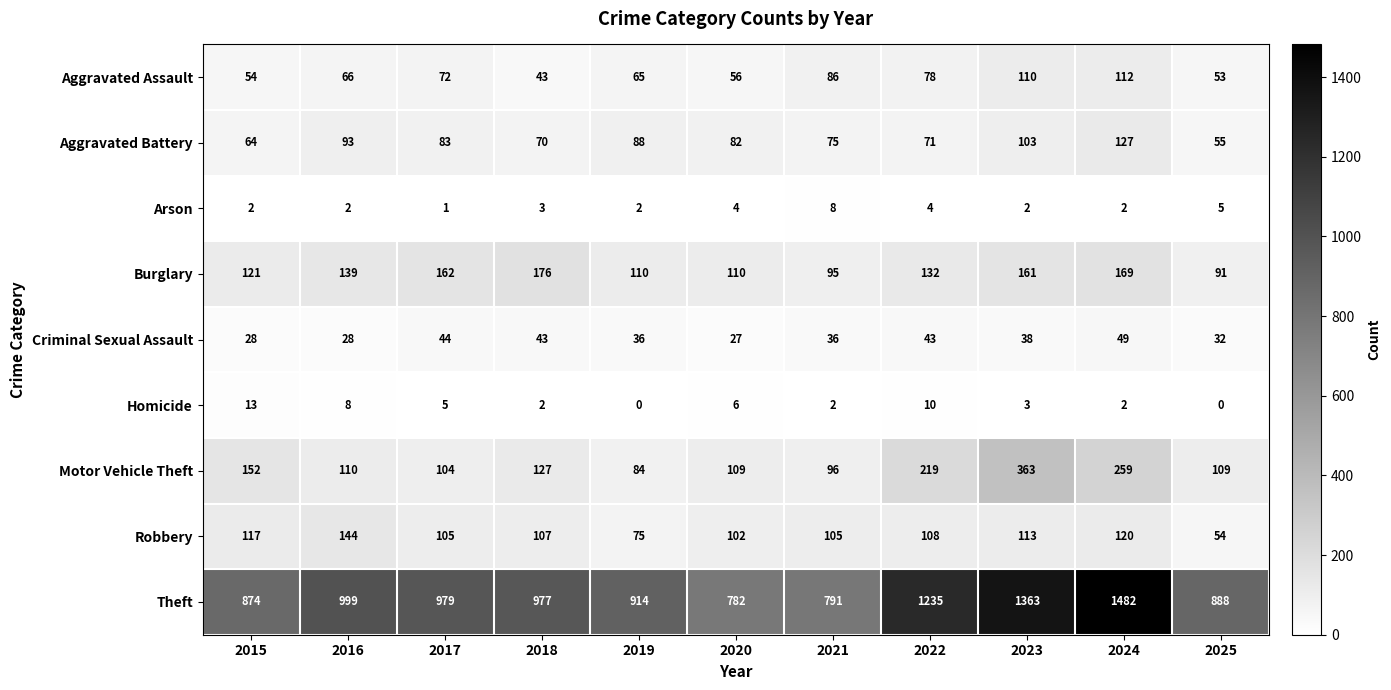

How many categories are shown in the chart?

11